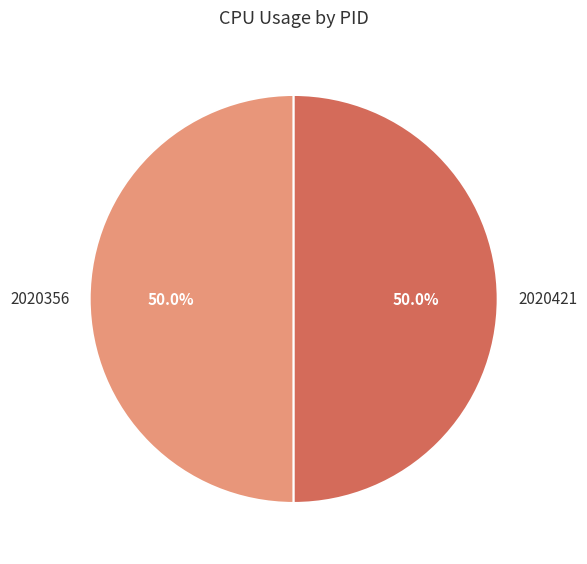

Approximately how many times larger is the value at 2020356 compared to 2020421?

1.0